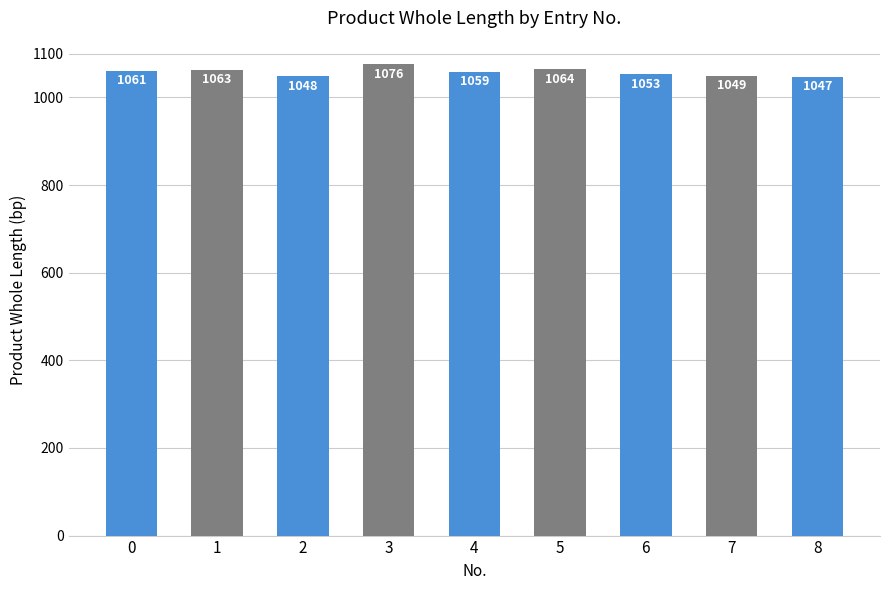

List the labels in order of value, smallest first.

8, 2, 7, 6, 4, 0, 1, 5, 3